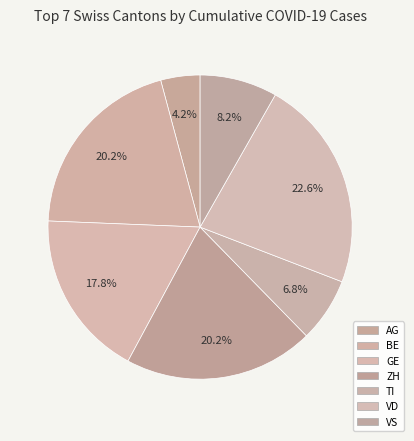

Is it true that VD is 23% of the pie?

True